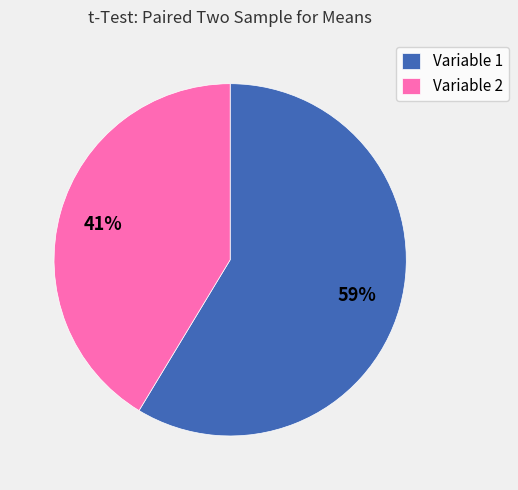

To the nearest percent, what percentage of the pie is Variable 1?

59%